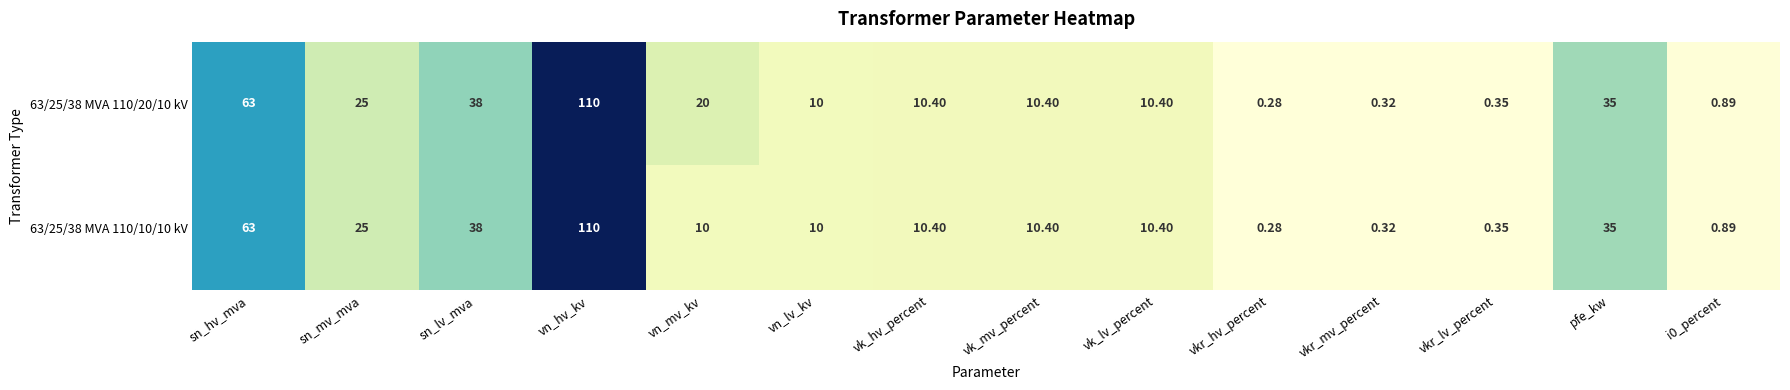

How many series are shown in this chart?

2